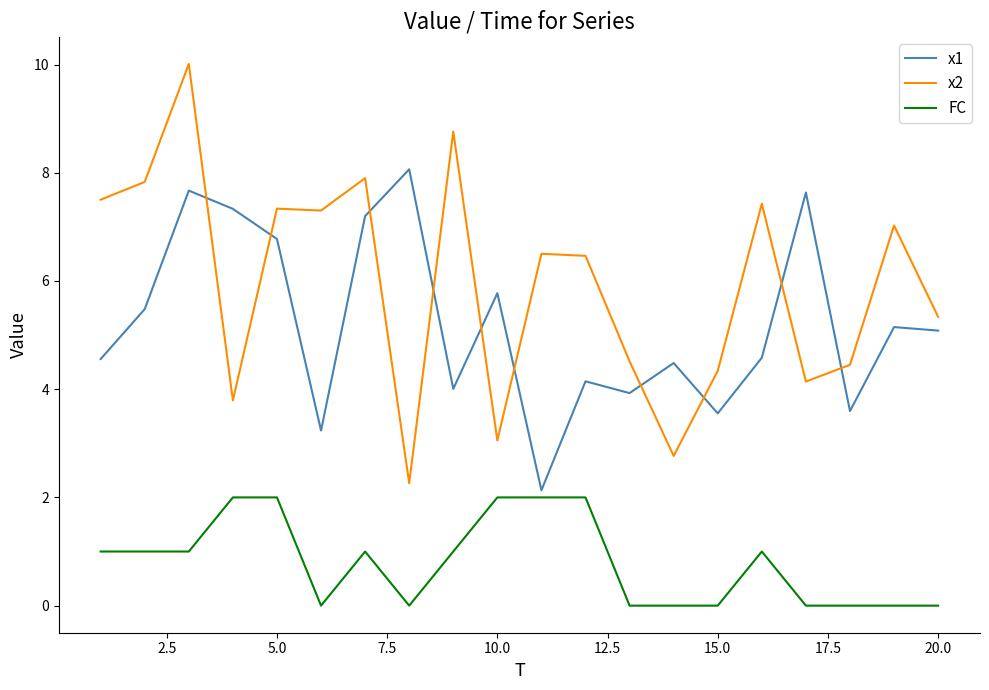

Which series has the widest spread of values?

x2